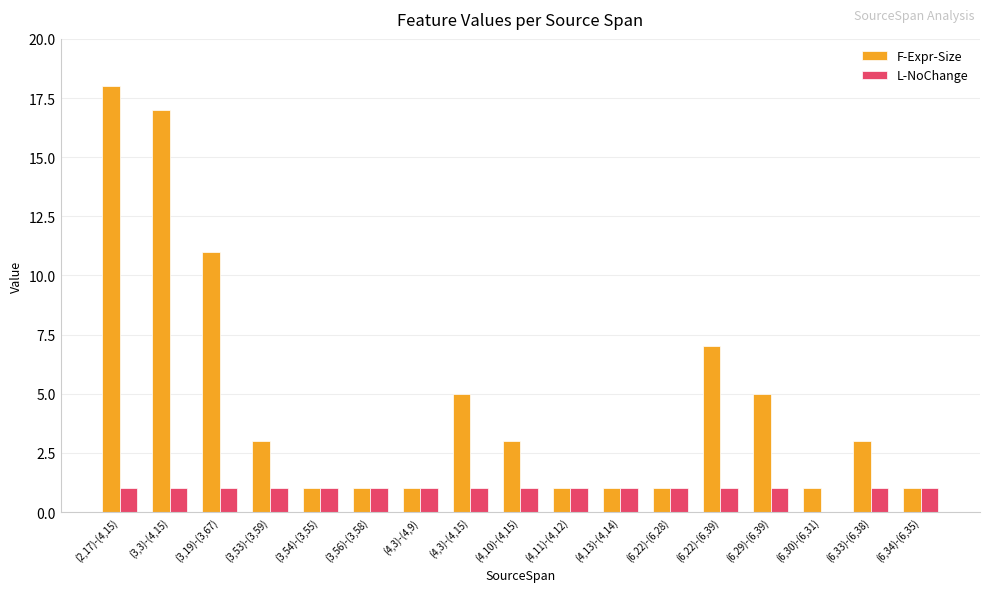

Count the number of categories in the chart.

17